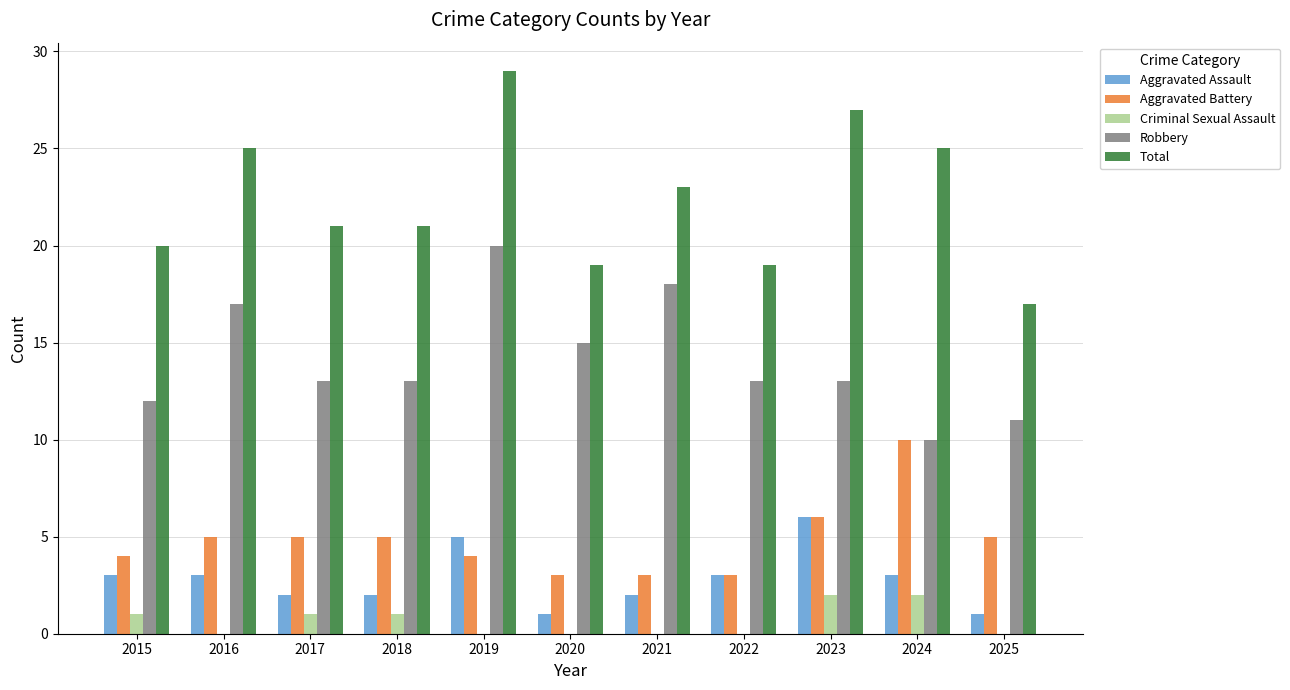

What is the sum of all Aggravated Assault values?

31